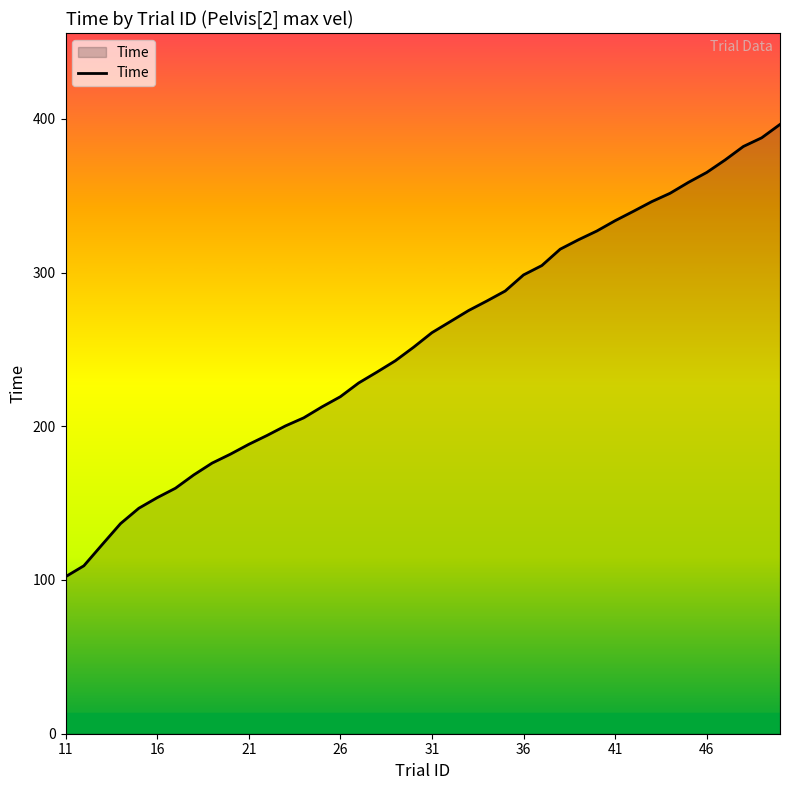

What is the minimum value shown in the chart?

102.1